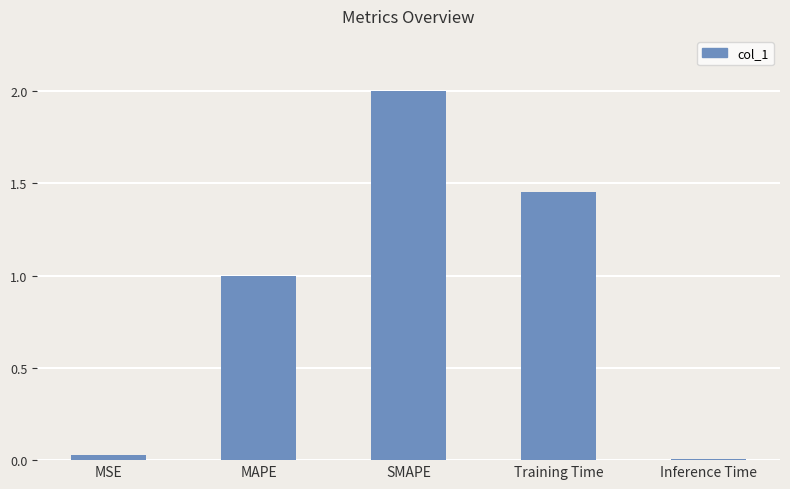

List the labels in order of value, smallest first.

Inference Time, MSE, MAPE, Training Time, SMAPE